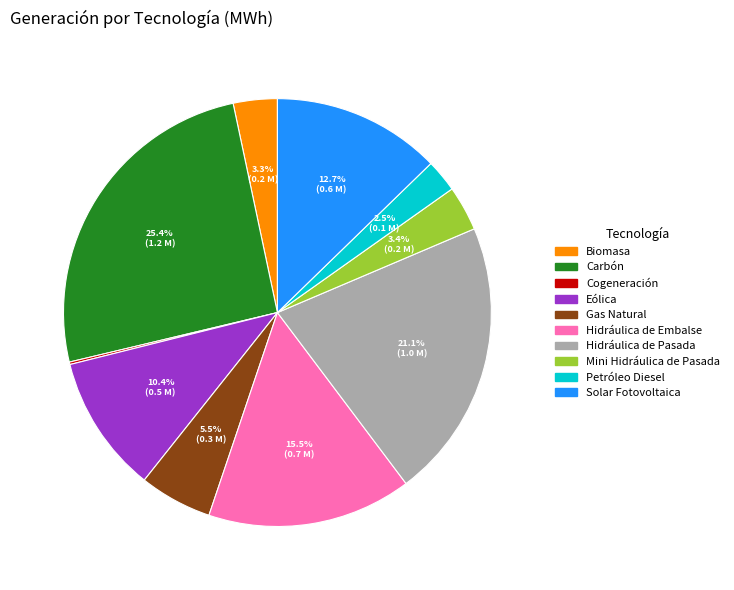

Is there a majority slice in this chart?

No